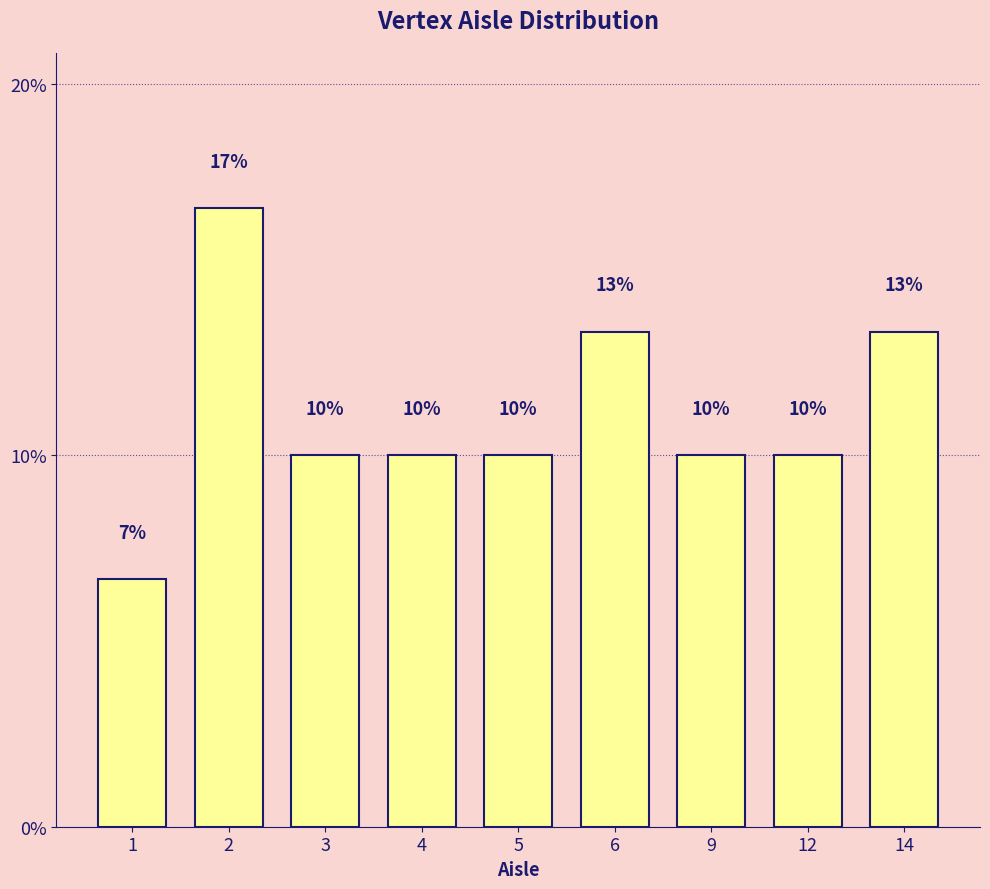

Between 3 and 14, which is larger?

14